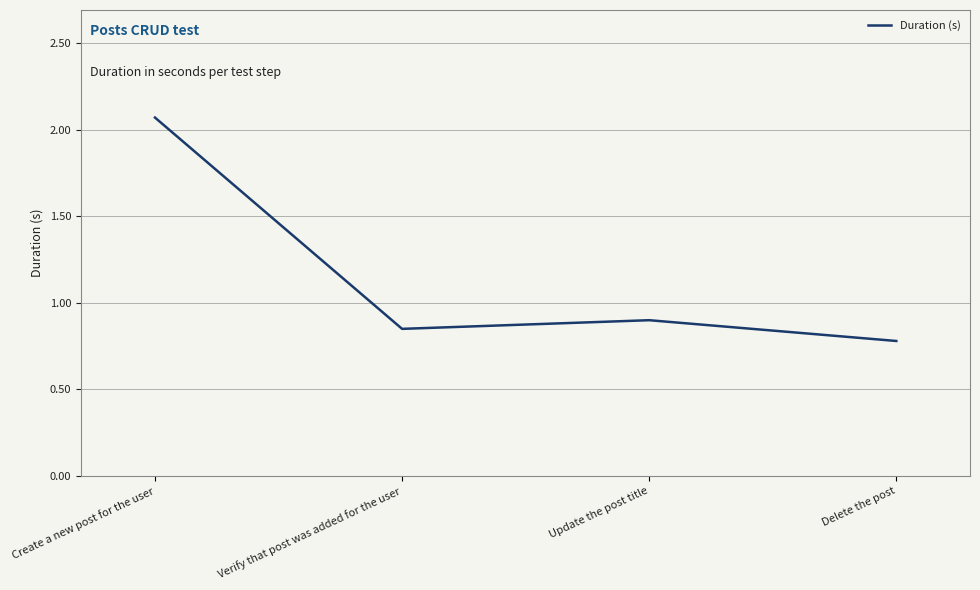

At which category does the data reach its first local valley?

Verify that post was added for the user